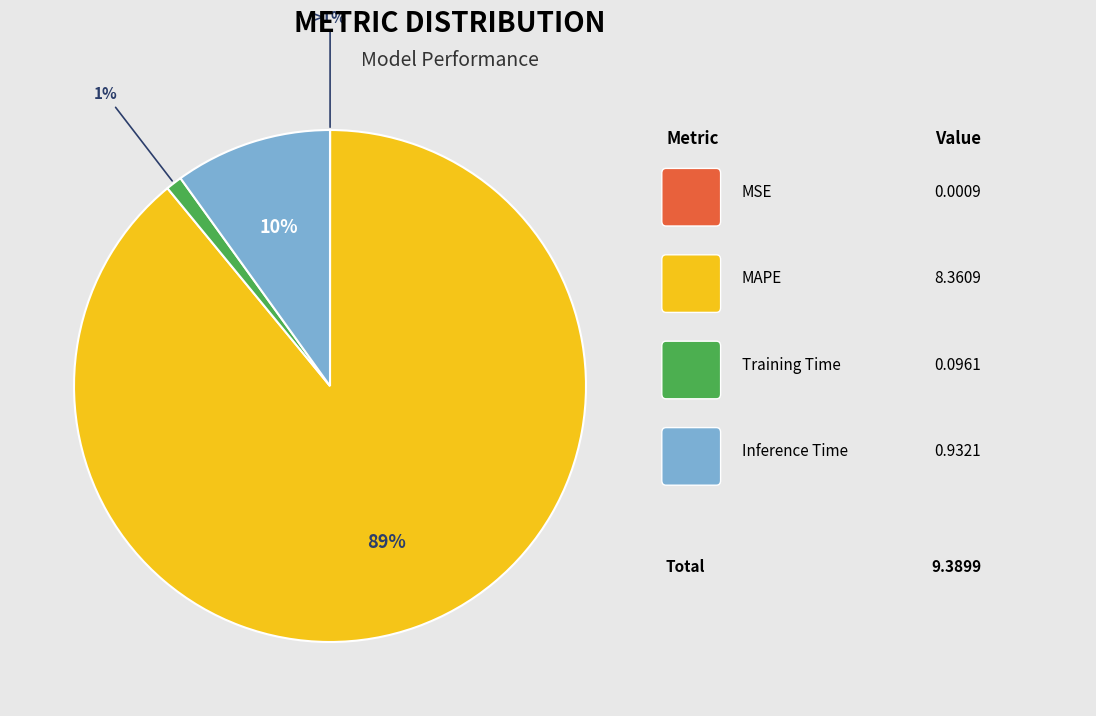

How much of the chart is everything except MSE?

100.0%